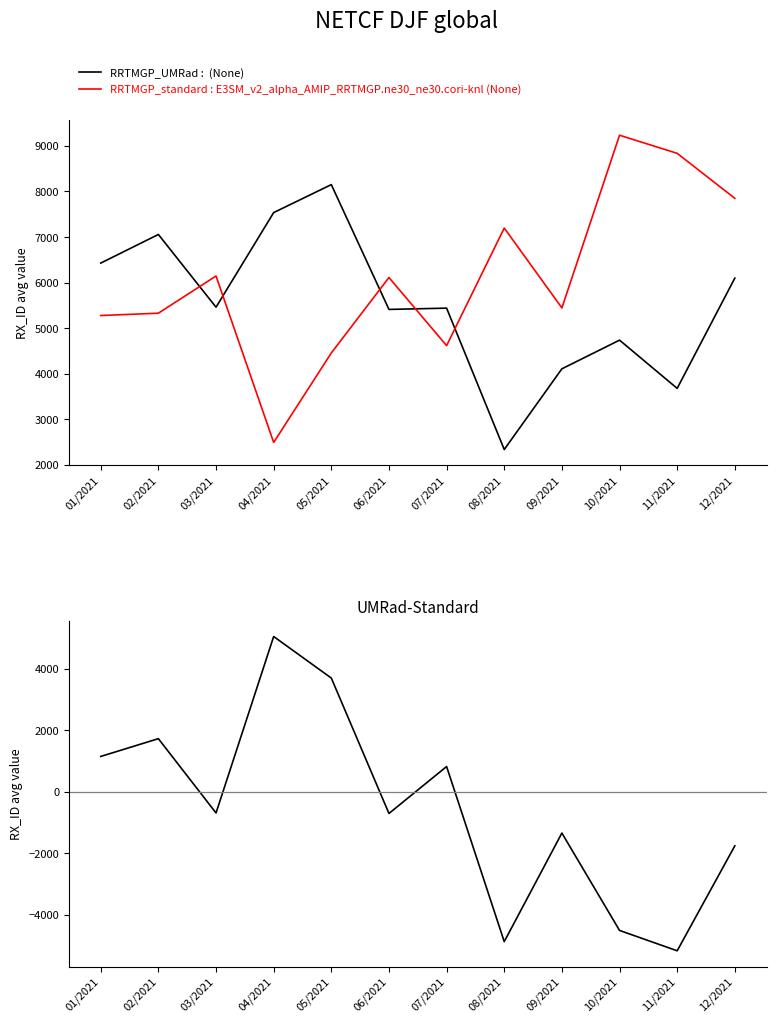

What is the total value across all series at 09/2021?

8209.3